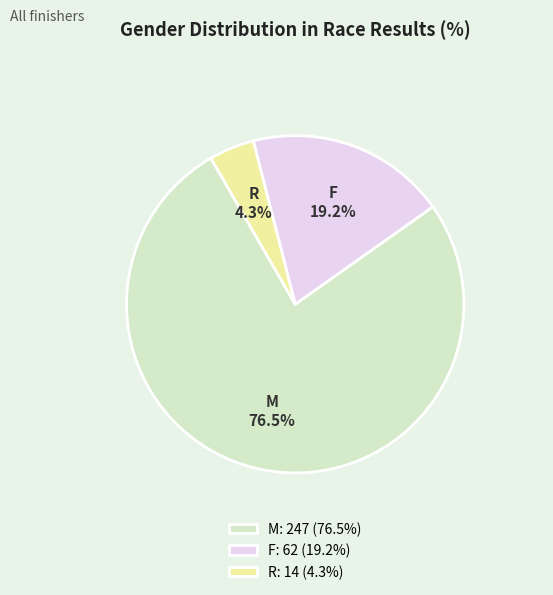

Combined, what portion of the pie is R and M?

80.8%